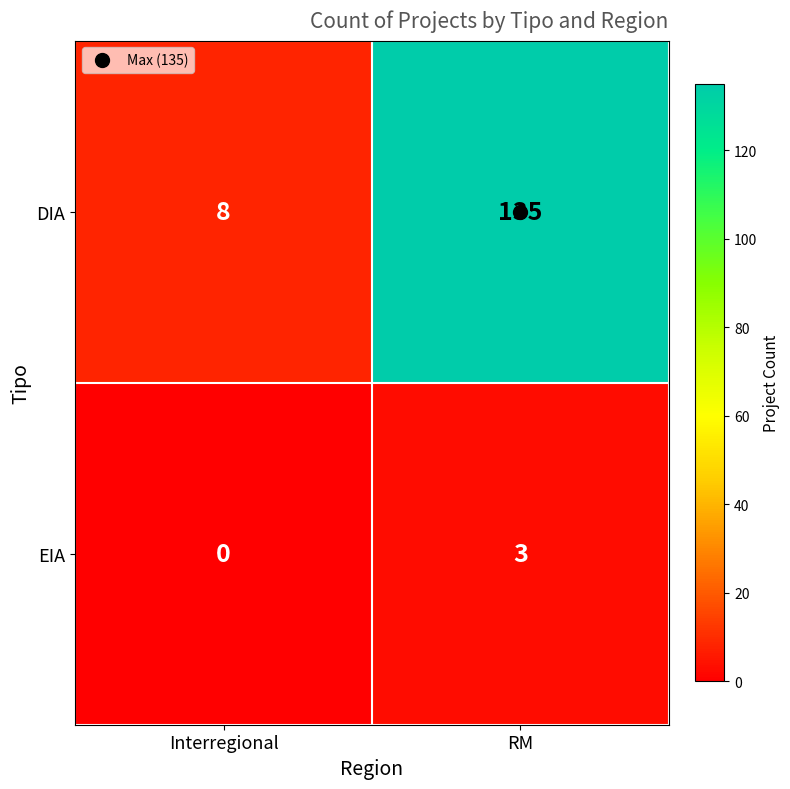

What is the sum of the EIA values at RM and Interregional?

3